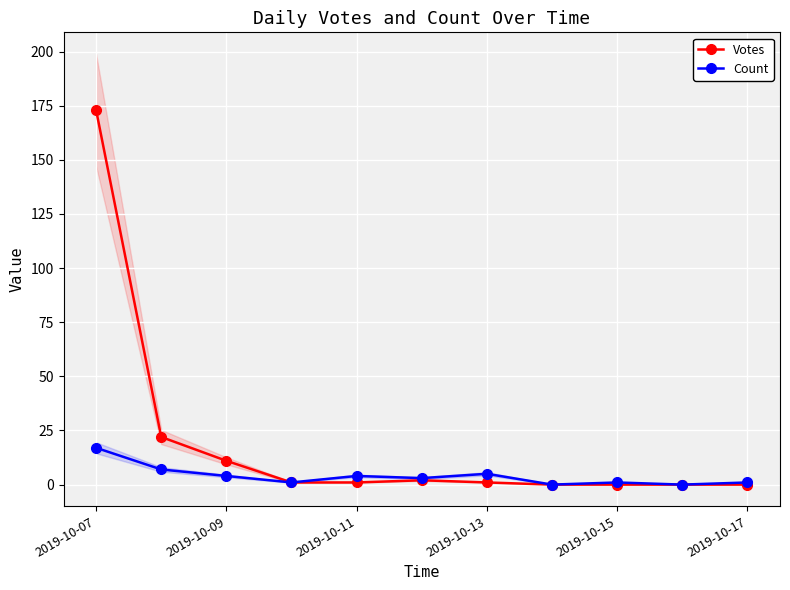

True or false: Count has a value of 1 at 2019-10-15.

True